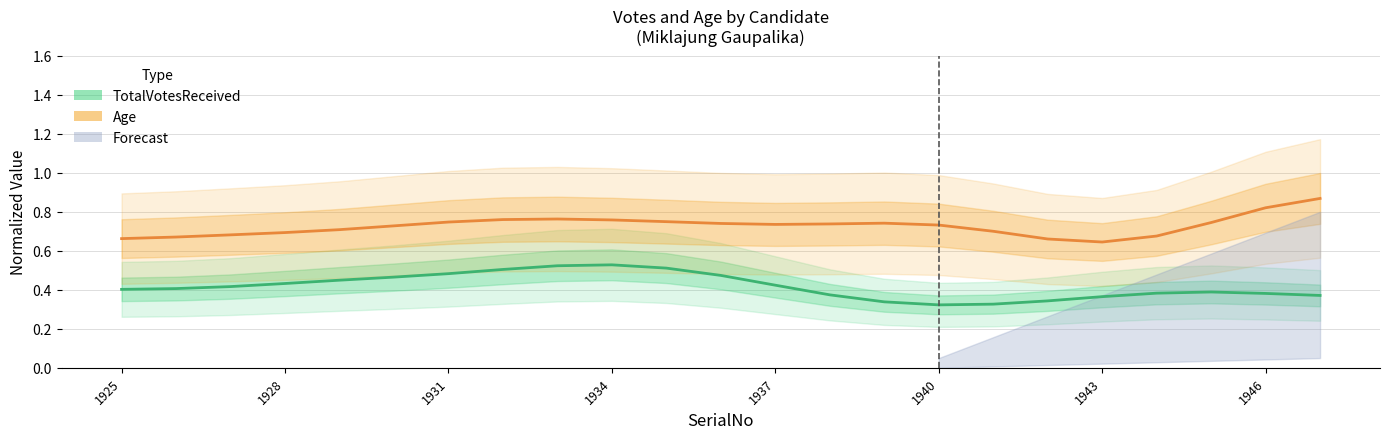

Count the TotalVotesReceived values in the range 0 to 1.

23